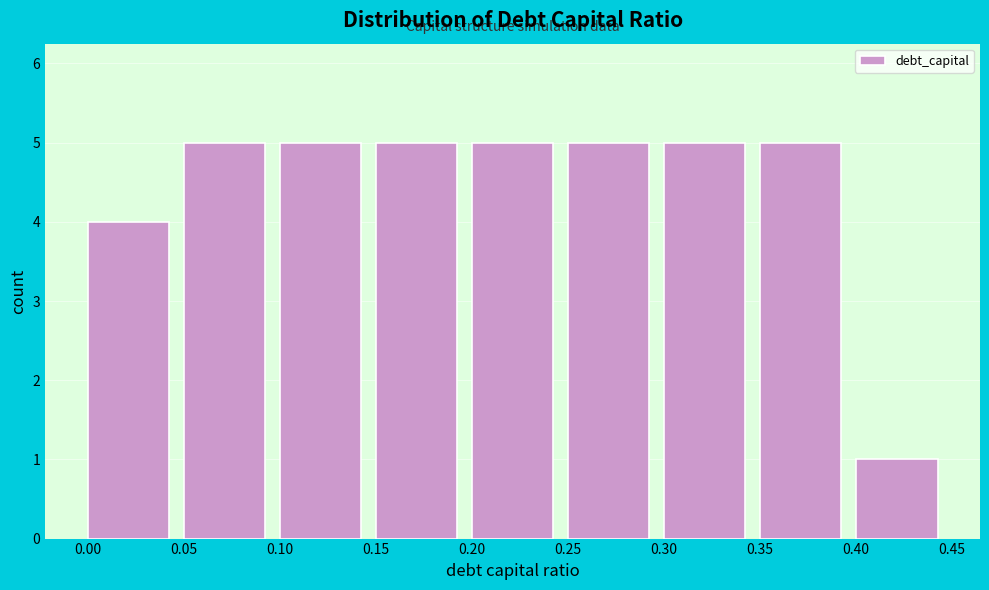

Reading left to right, list every bar in this chart as the range it spans on the x-axis followed by its height. The values are not printed on the chart, so give them approximately, as read against the axis.

0.00 to 0.05: 4
0.05 to 0.10: 5
0.10 to 0.15: 5
0.15 to 0.20: 5
0.20 to 0.25: 5
0.25 to 0.30: 5
0.30 to 0.35: 5
0.35 to 0.40: 5
0.40 to 0.45: 1